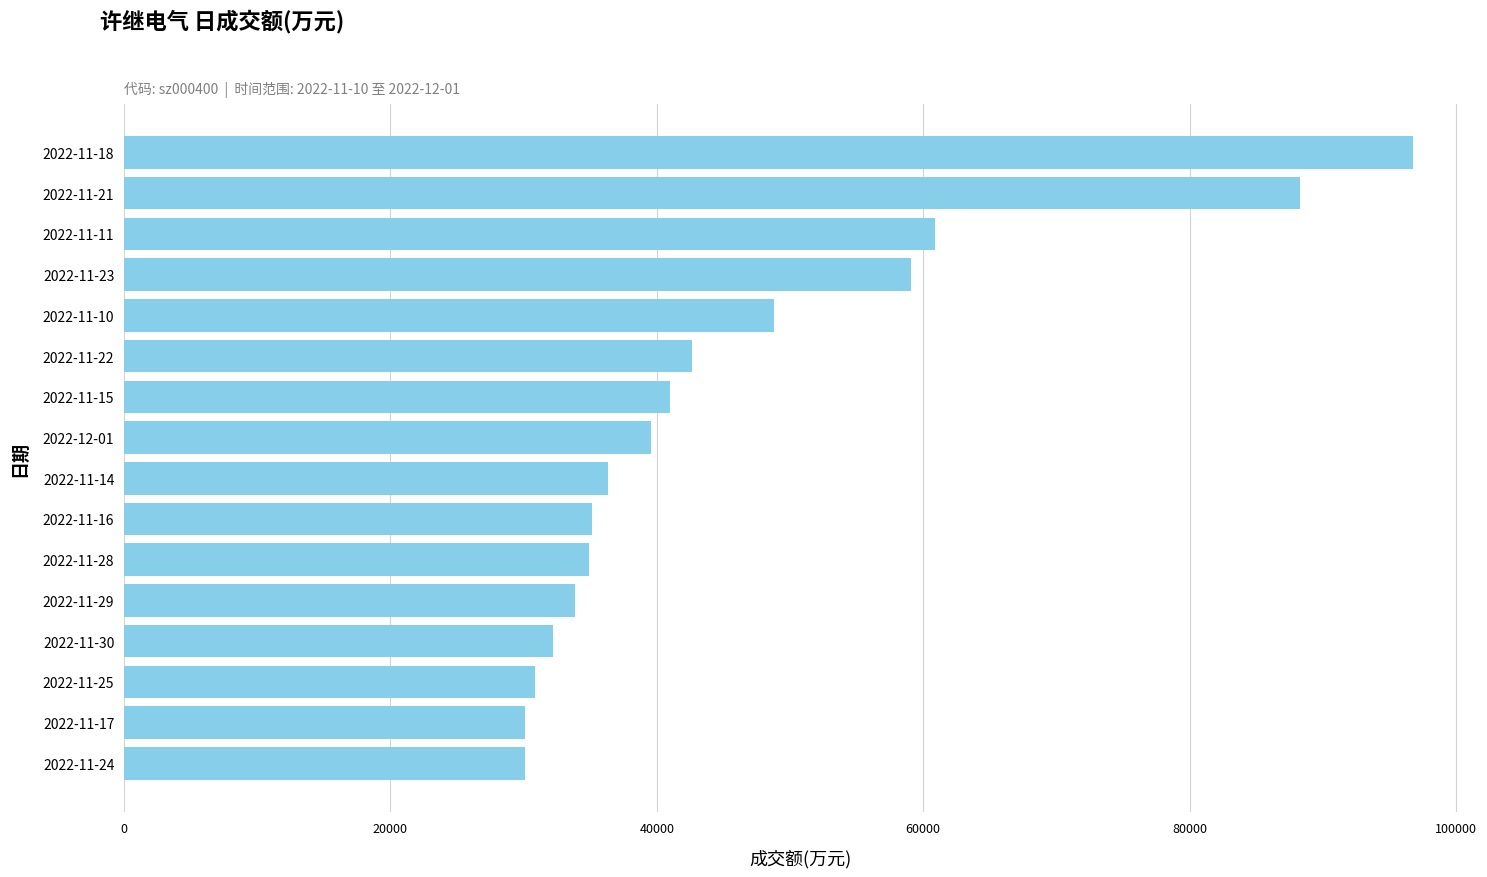

What is the difference between the second highest and minimum values?

58191